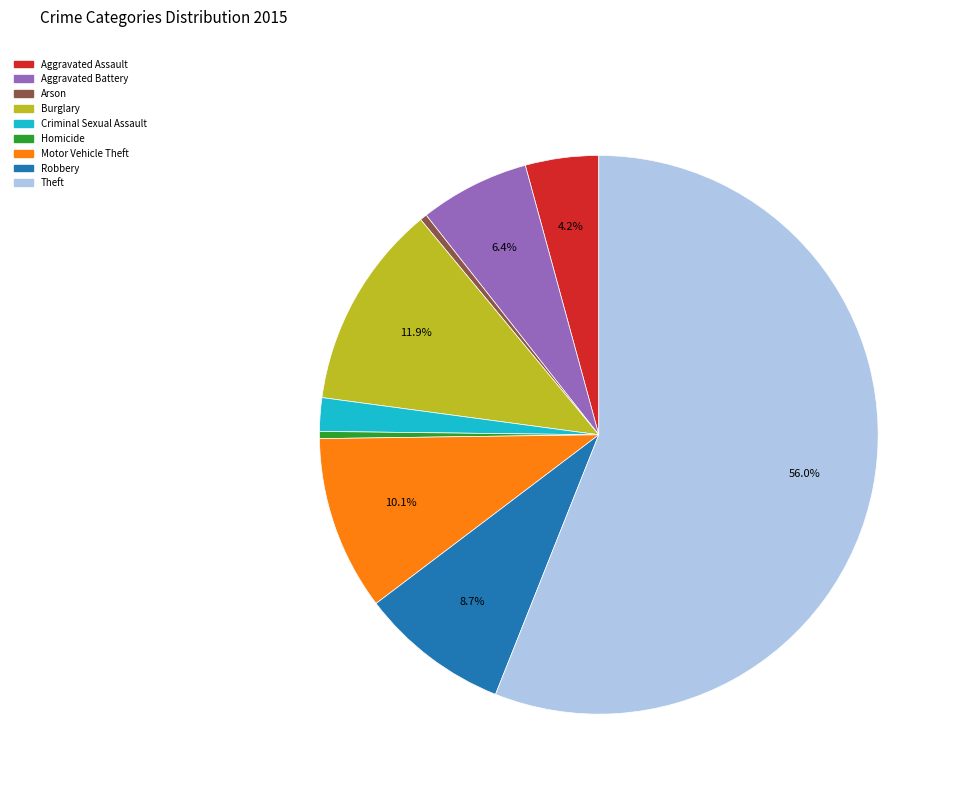

True or false: Aggravated Battery accounts for 6% of the total.

True